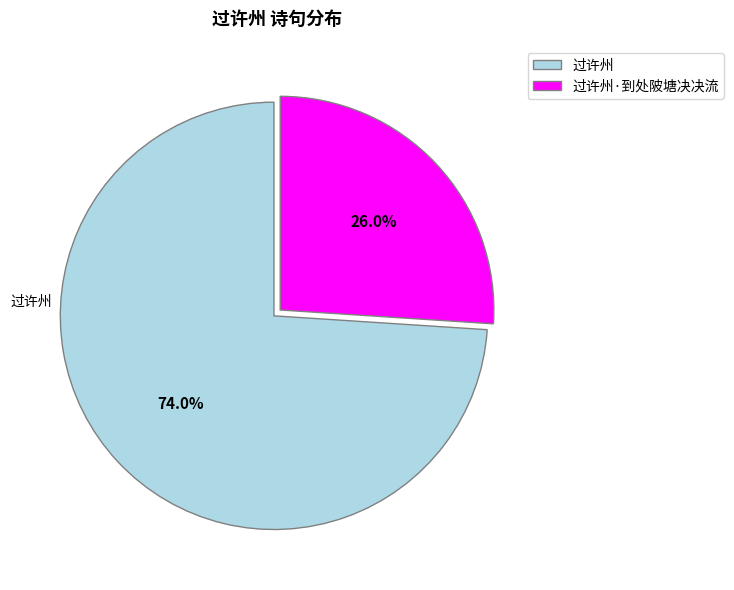

To the nearest percent, what is the average slice percentage?

50%